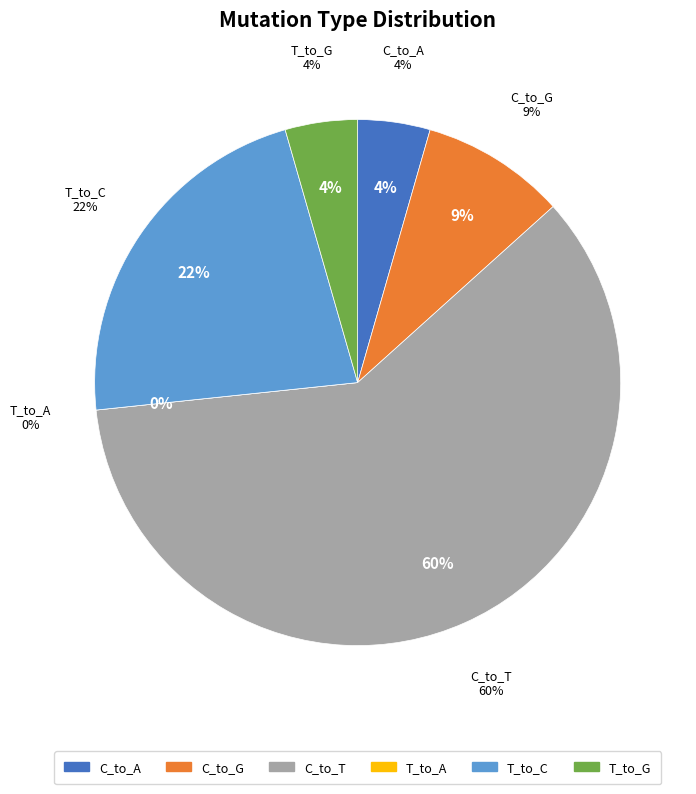

Is there any slice that represents more than half of the pie?

Yes